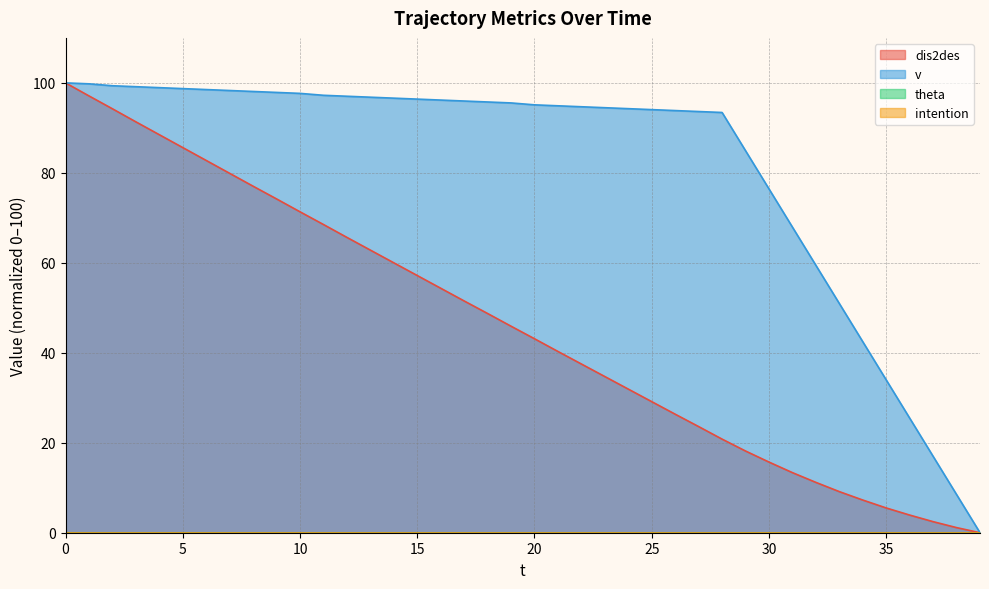

How many categories are shown in the chart?

40